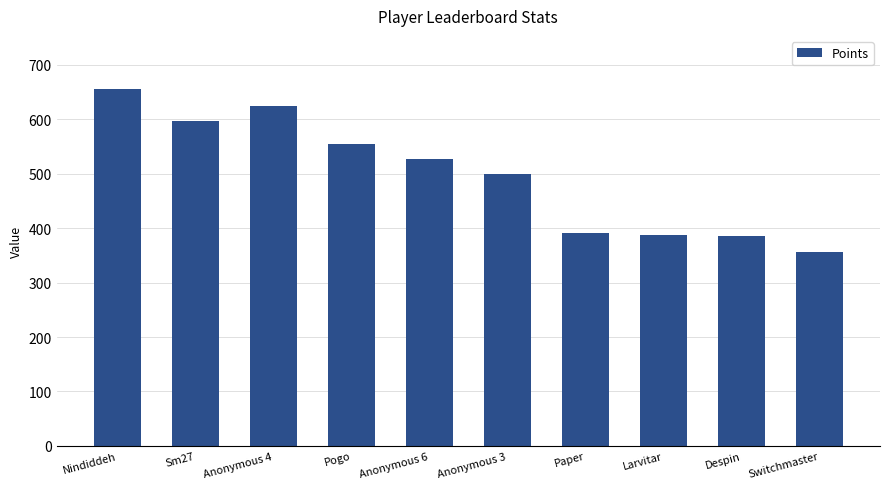

What is the value of the 2nd bar from the left?

597